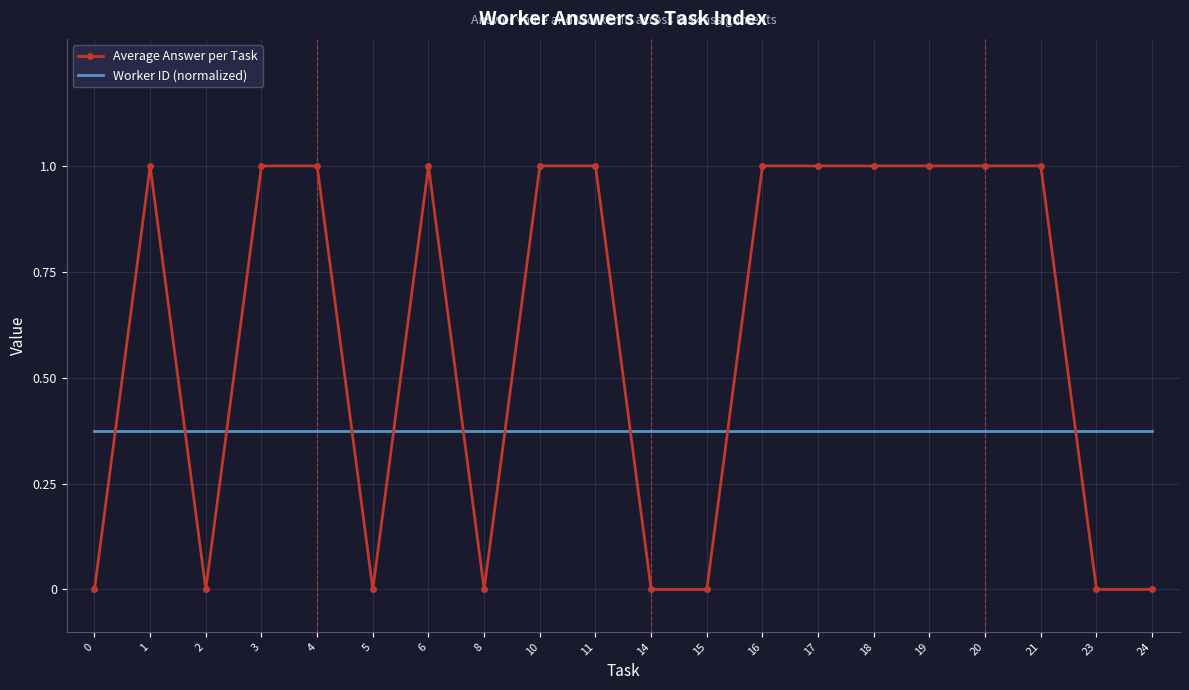

How many times do Average Answer per Task and Worker ID (normalized) cross each other?

10